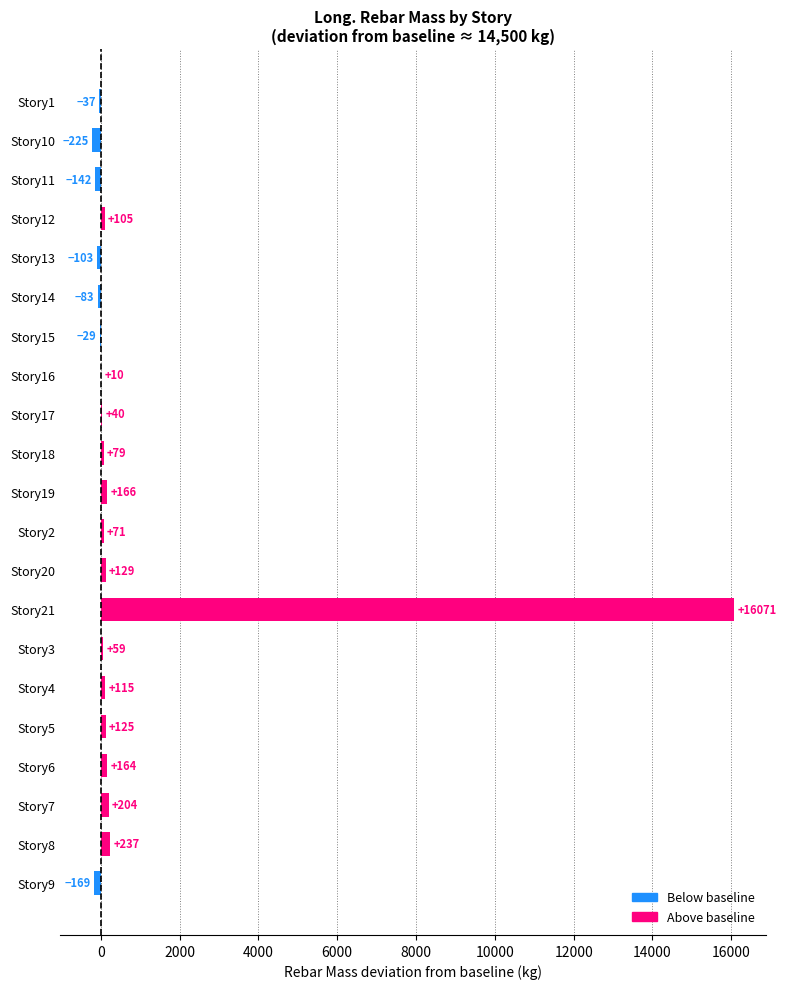

How many positive values are there?

14